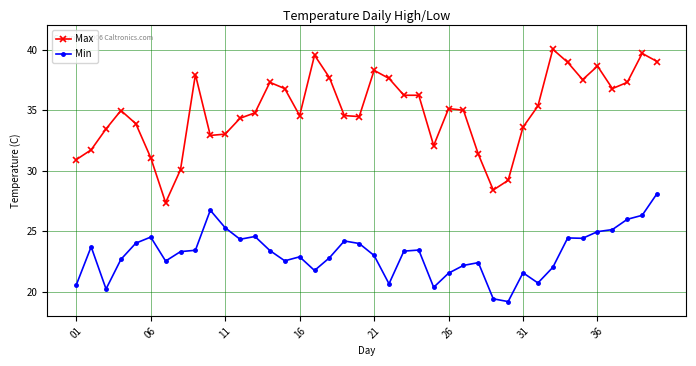

What is the value of the Min point at the 32nd from the left?

20.7